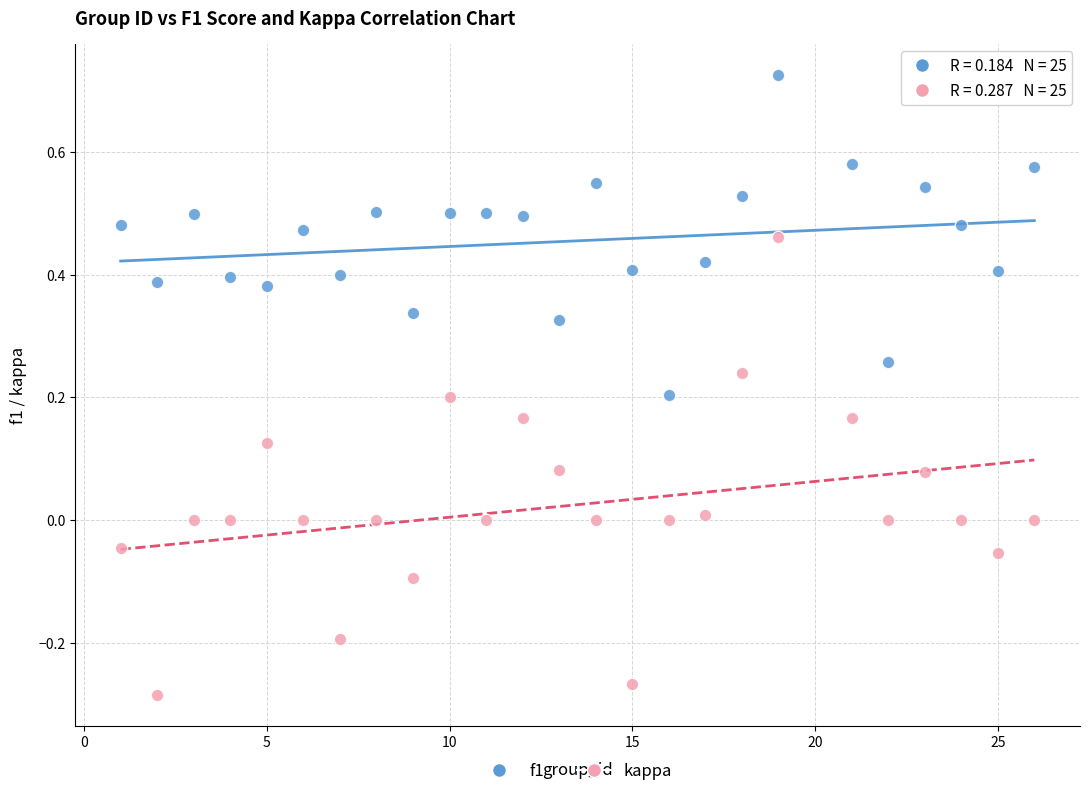

Which series contains the lowest Y value?

kappa